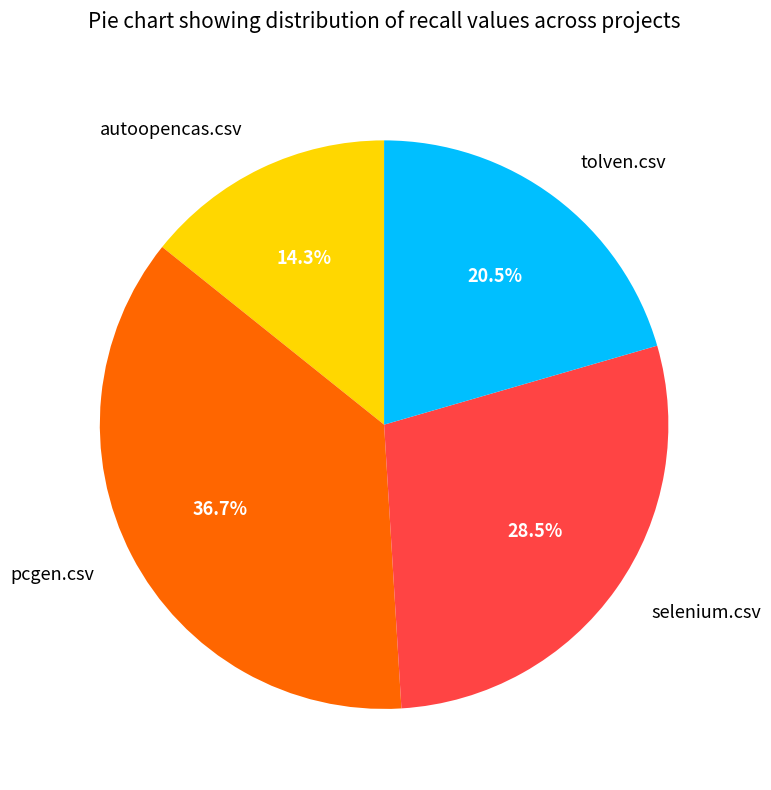

Does selenium.csv represent more than half of the total?

No